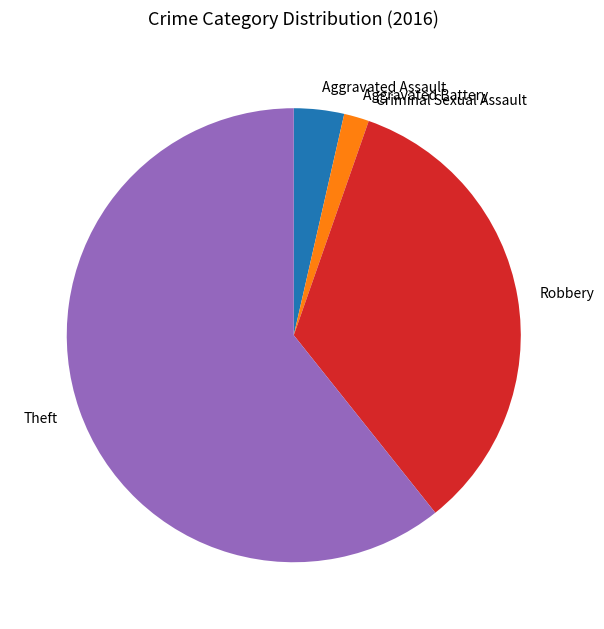

Approximately how many times larger is the value at Aggravated Assault compared to Aggravated Battery?

2.0